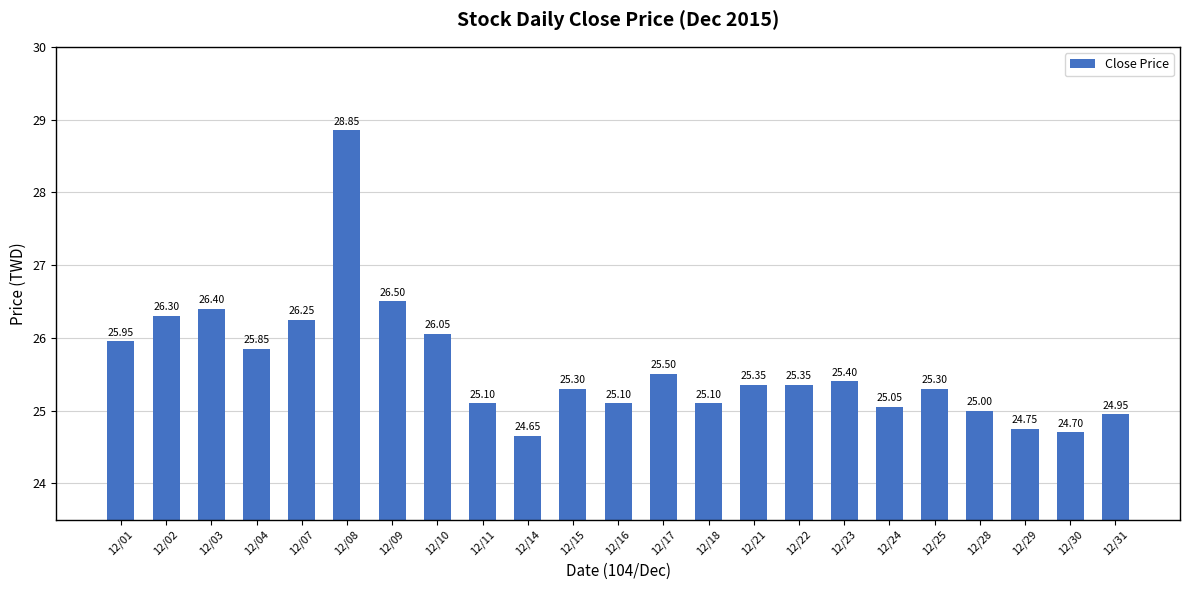

Does the chart contain any negative values?

No